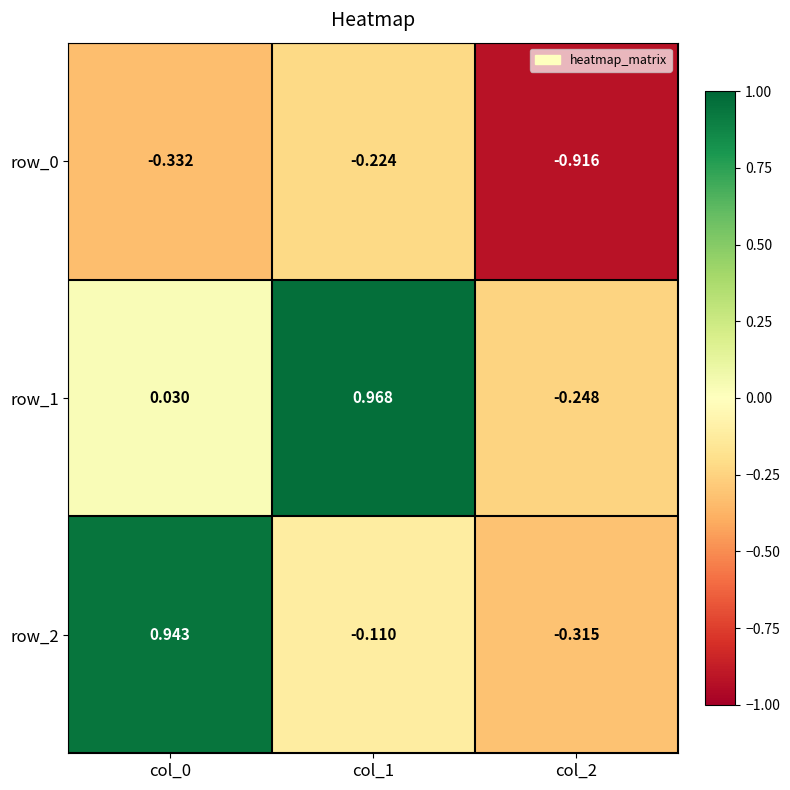

Is the value of row_1 at col_0 greater than the value of row_2 at col_1?

Yes